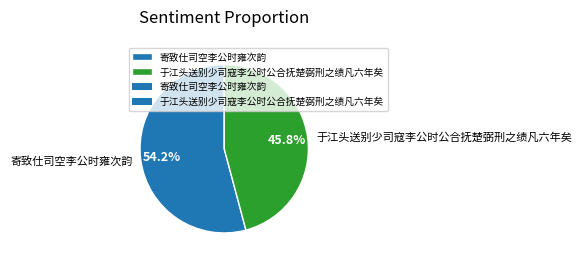

What is the majority slice?

寄致仕司空李公时雍次韵